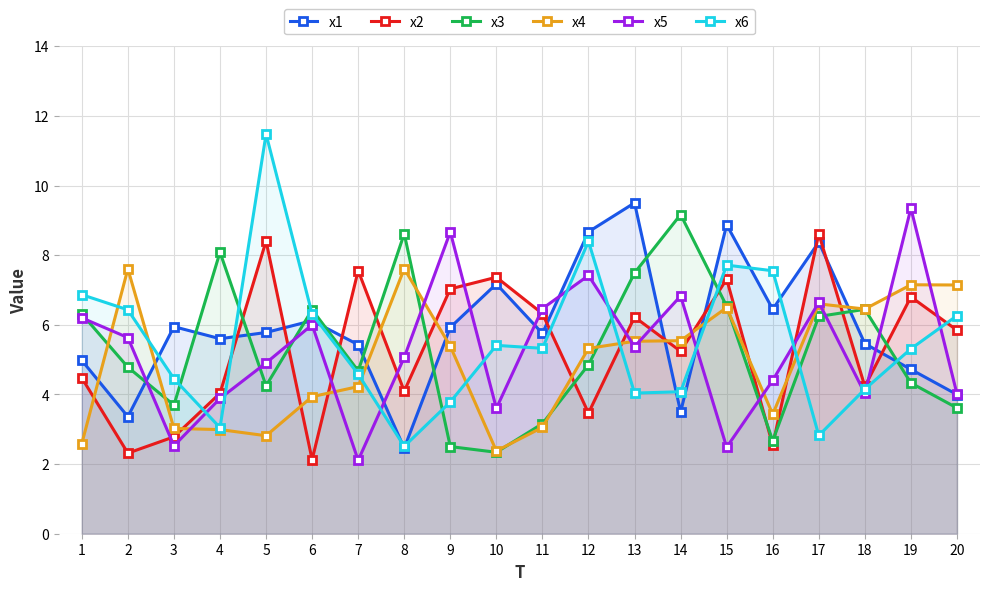

How many intersections are there between x6 and x1?

10